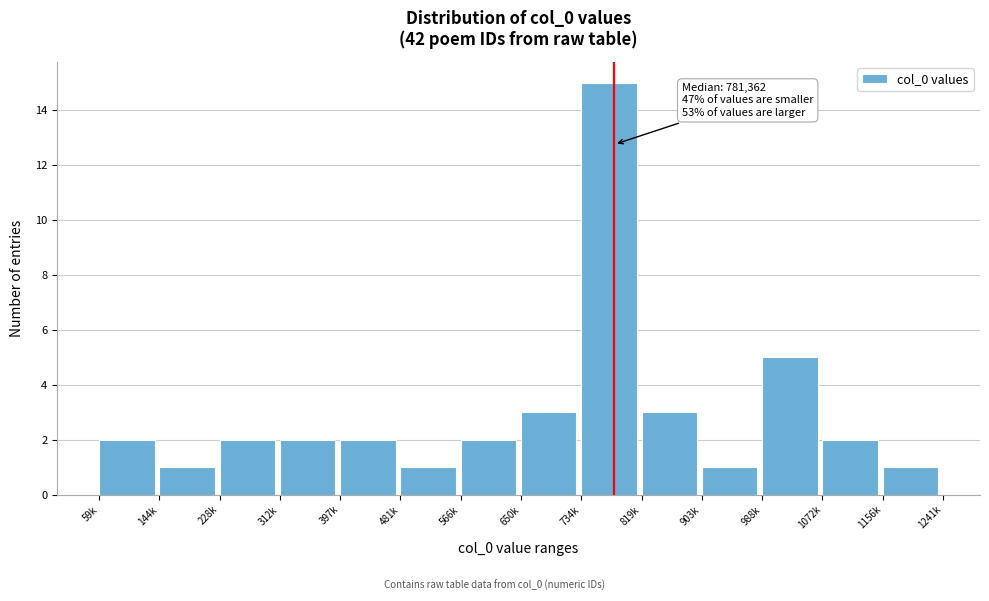

Reading left to right, list all the values displayed in this chart.

59k=2	144k=1	228k=2	312k=2	397k=2	481k=1	566k=2	650k=3	734k=15	819k=3	903k=1	988k=5	1072k=2	1156k=1